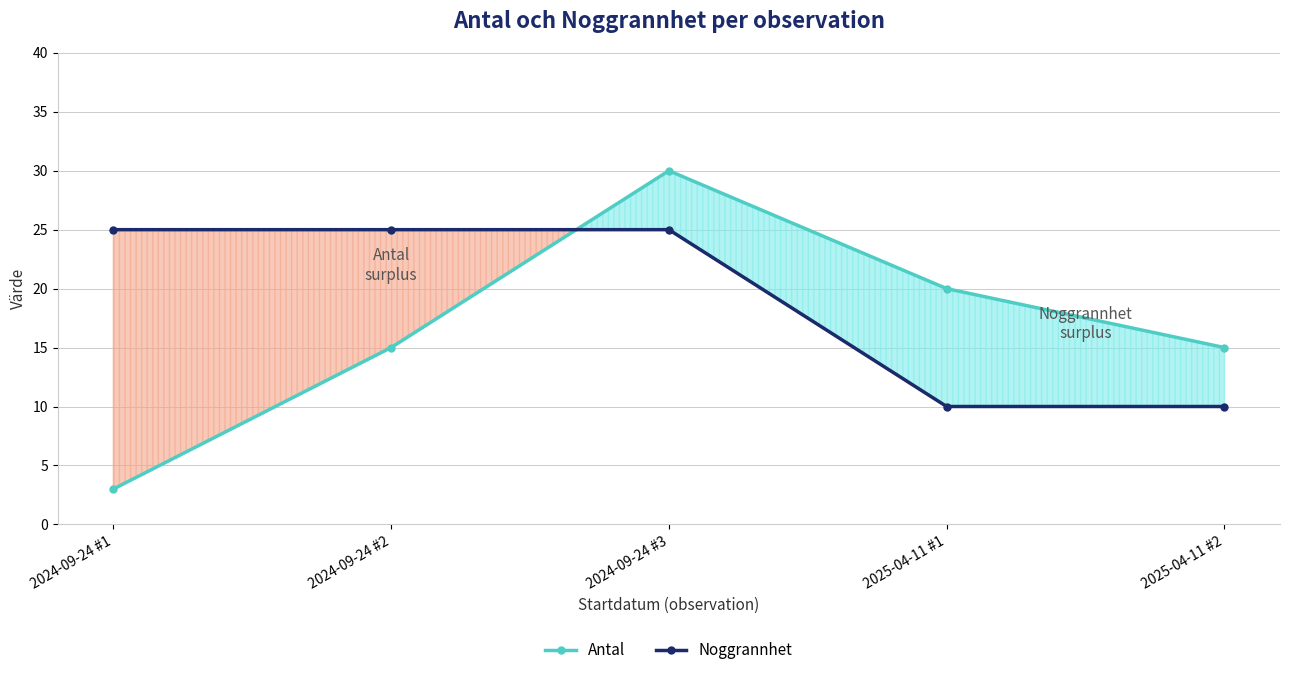

Is it true that Noggrannhet equals 8 at 2024-09-24 #1?

False